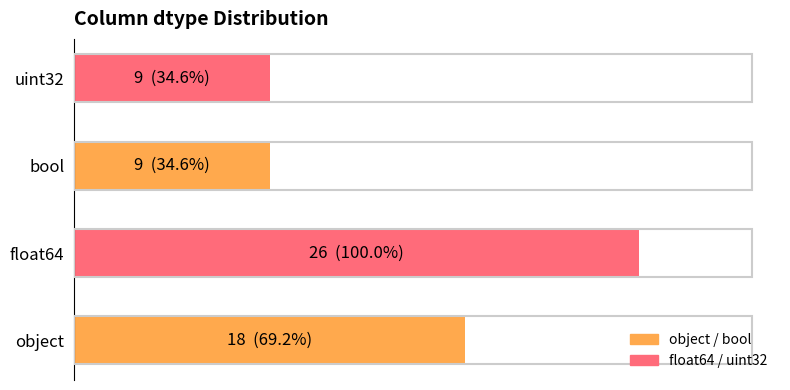

Rank the categories by value from lowest to highest.

2, 3, 0, 1